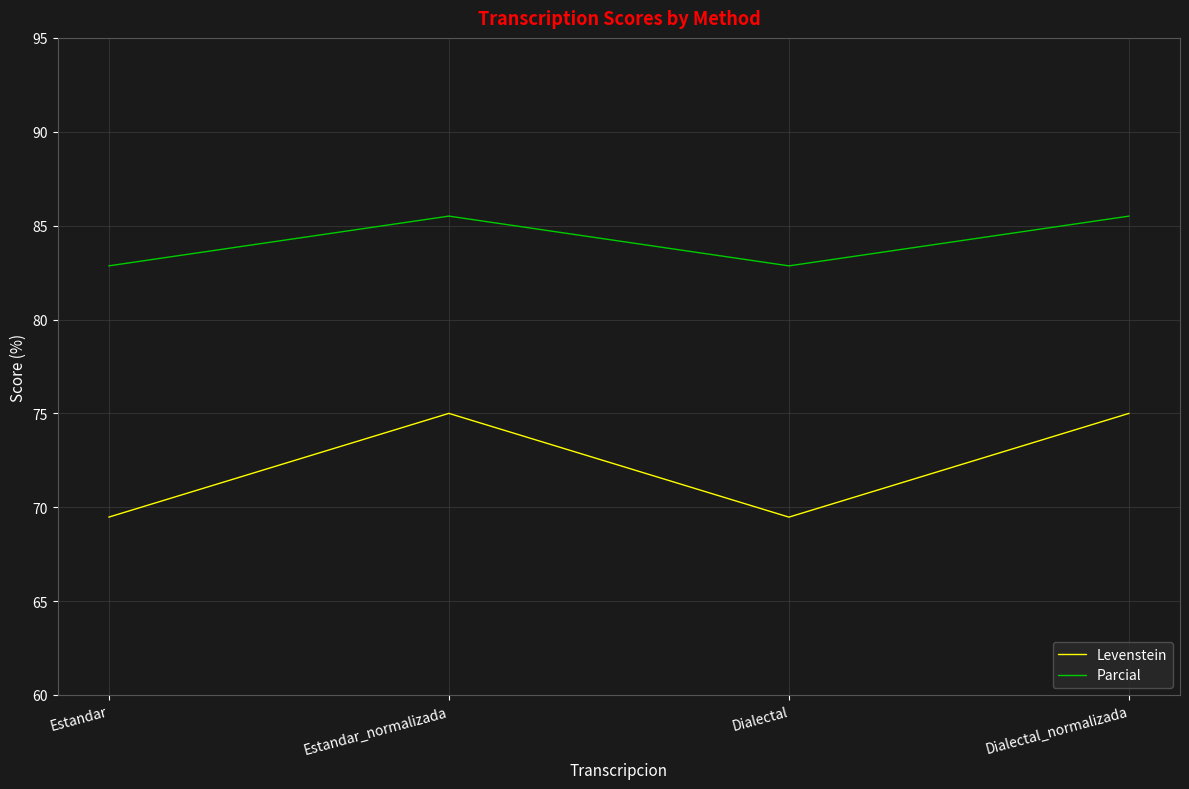

How many categories are shown in the chart?

4